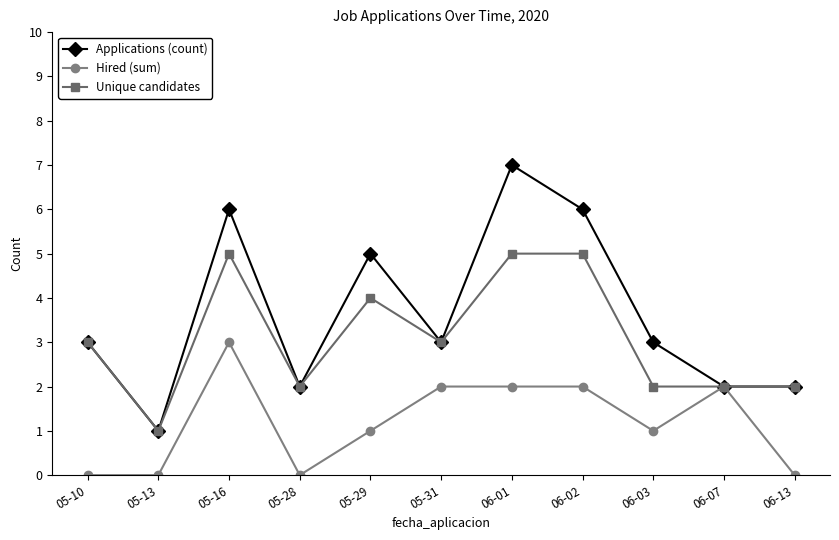

What is the total value across all series at 06-02?

13